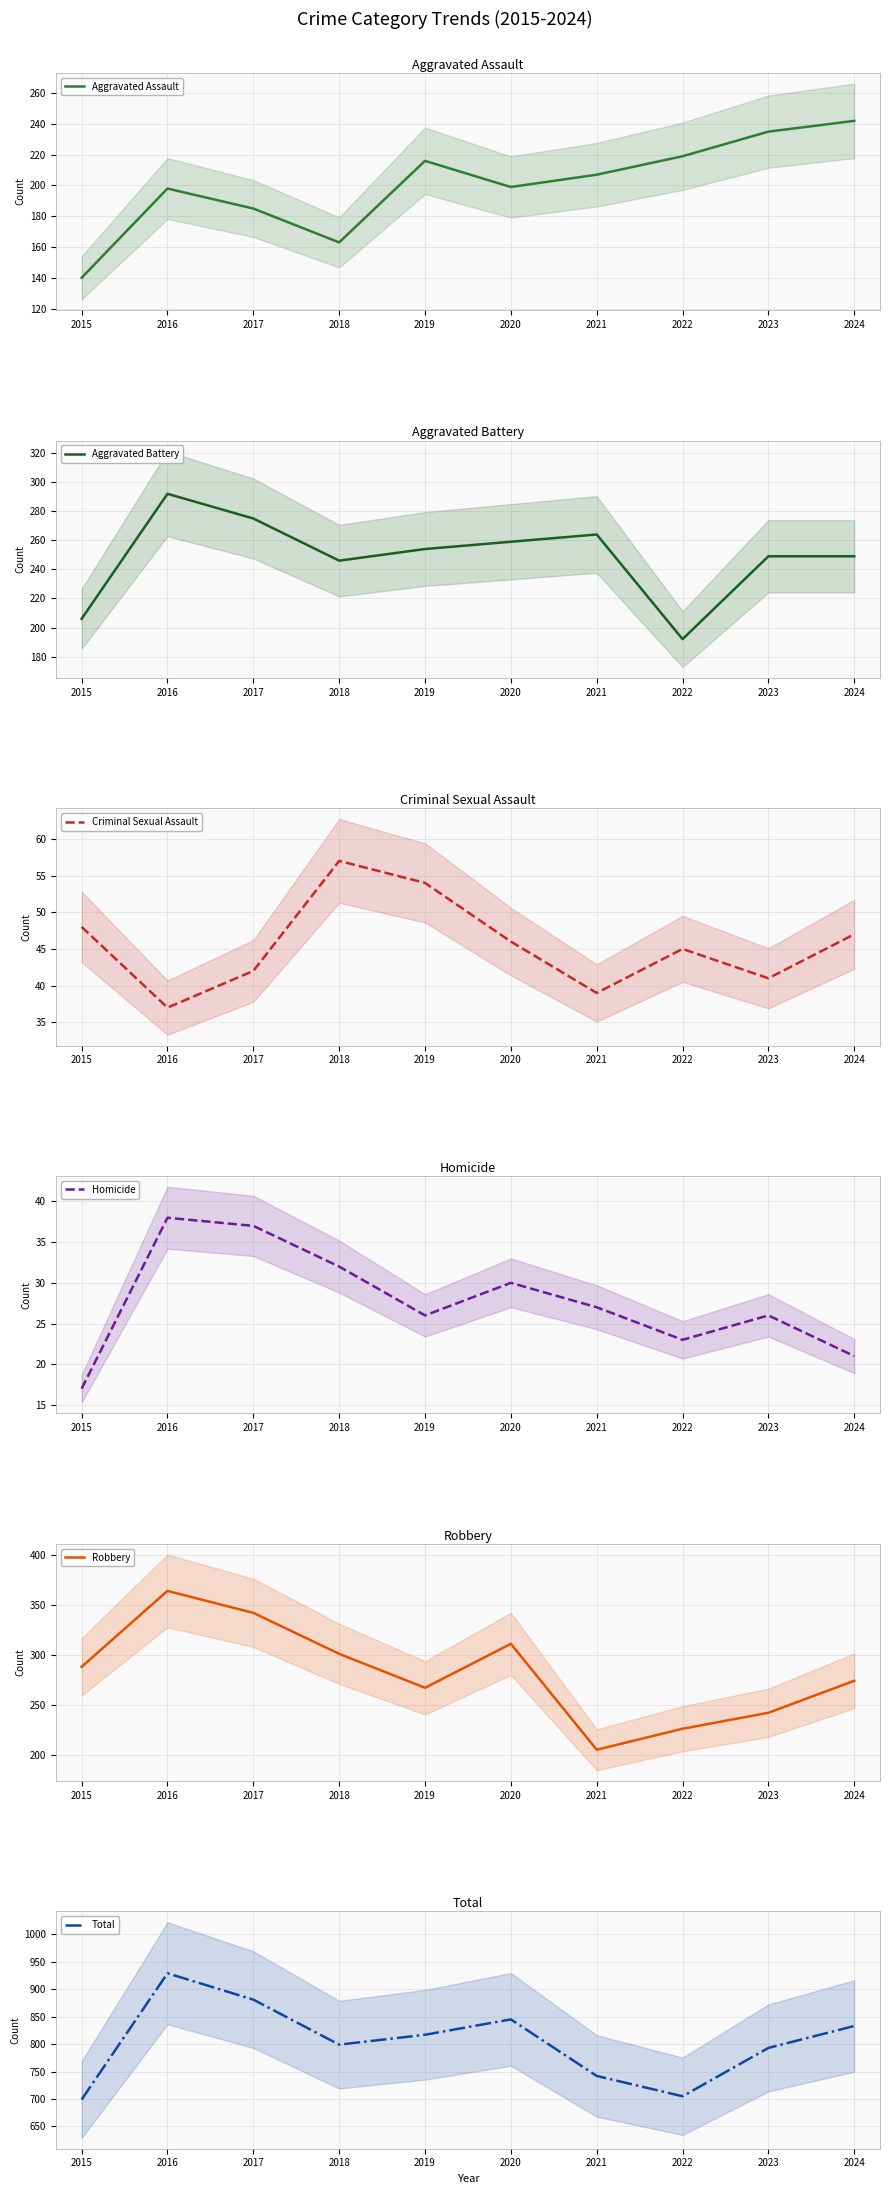

Reading left to right, what are all the values shown in this chart?

Aggravated Assault: 140	198	185	163	216	199	207	219	235	242
Aggravated Battery: 206	292	275	246	254	259	264	192	249	249
Criminal Sexual Assault: 48	37	42	57	54	46	39	45	41	47
Homicide: 17	38	37	32	26	30	27	23	26	21
Robbery: 288	364	342	301	267	311	205	226	242	274
Total: 699	929	881	799	817	845	742	705	793	833